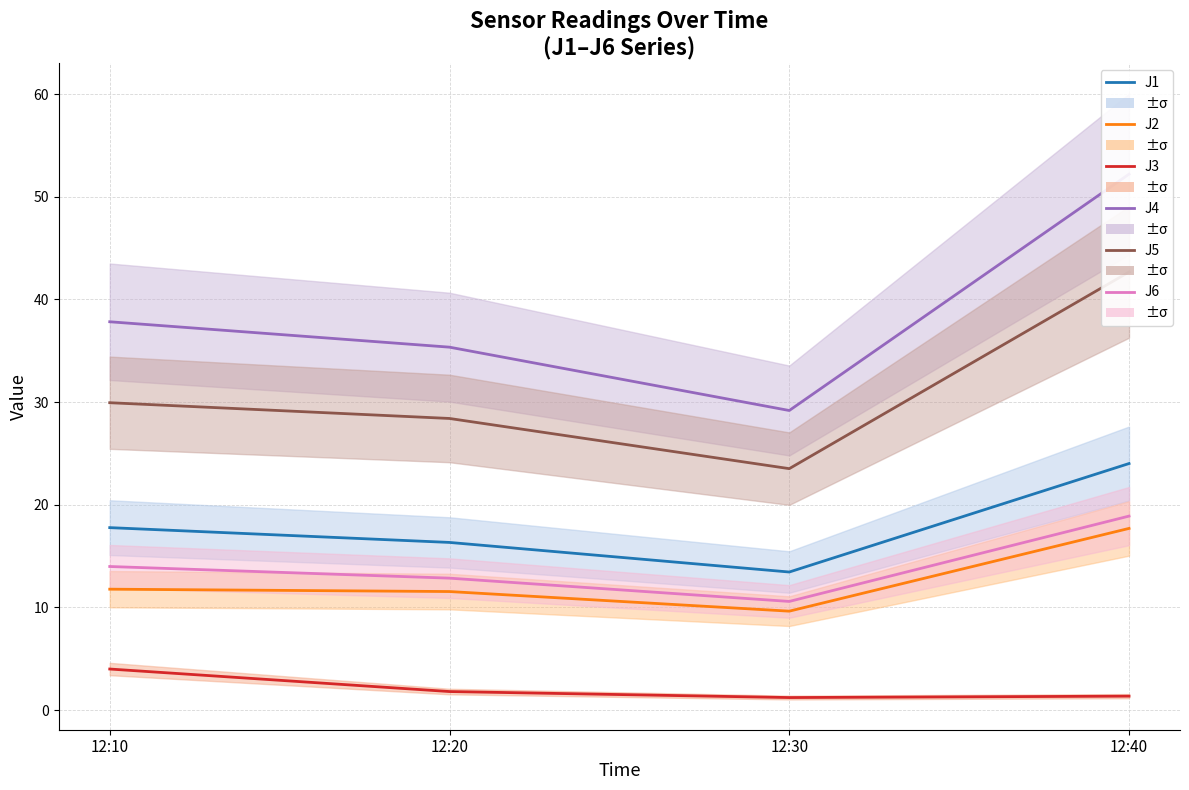

How many lines are shown in the chart?

6